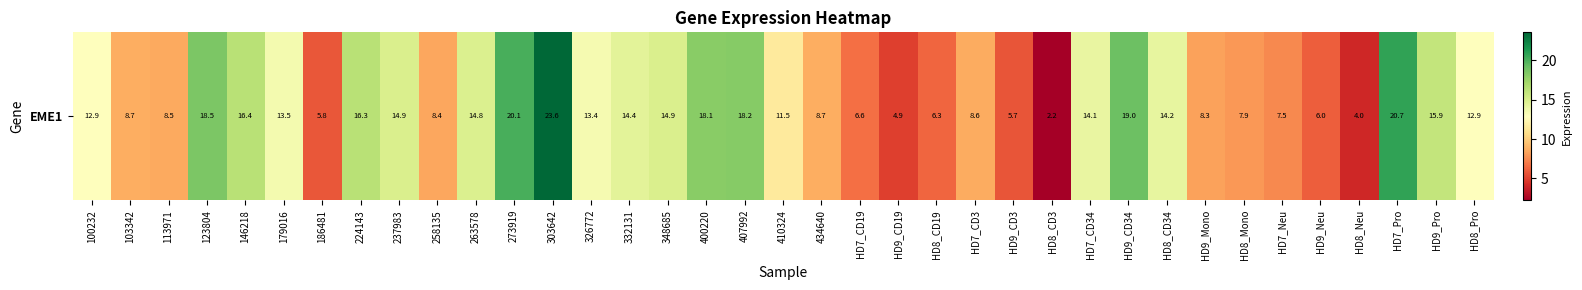

What is the ratio of the value at 258135 to the value at 273919?

0.4